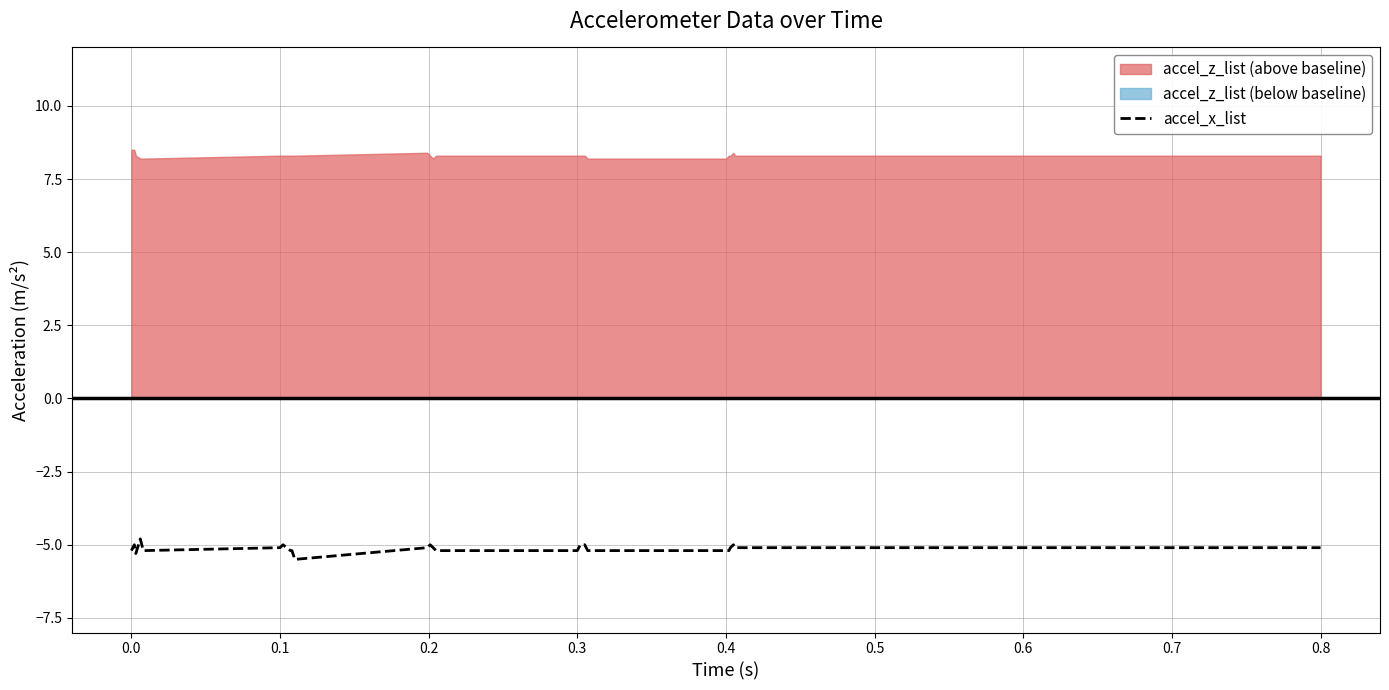

How many values are below -5?

32